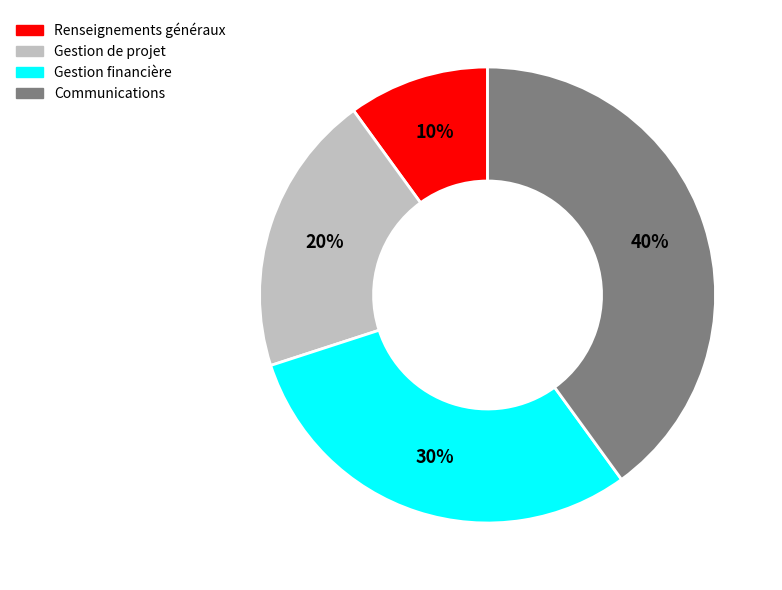

To the nearest percent, what is the difference between the largest and smallest slice percentages?

30%